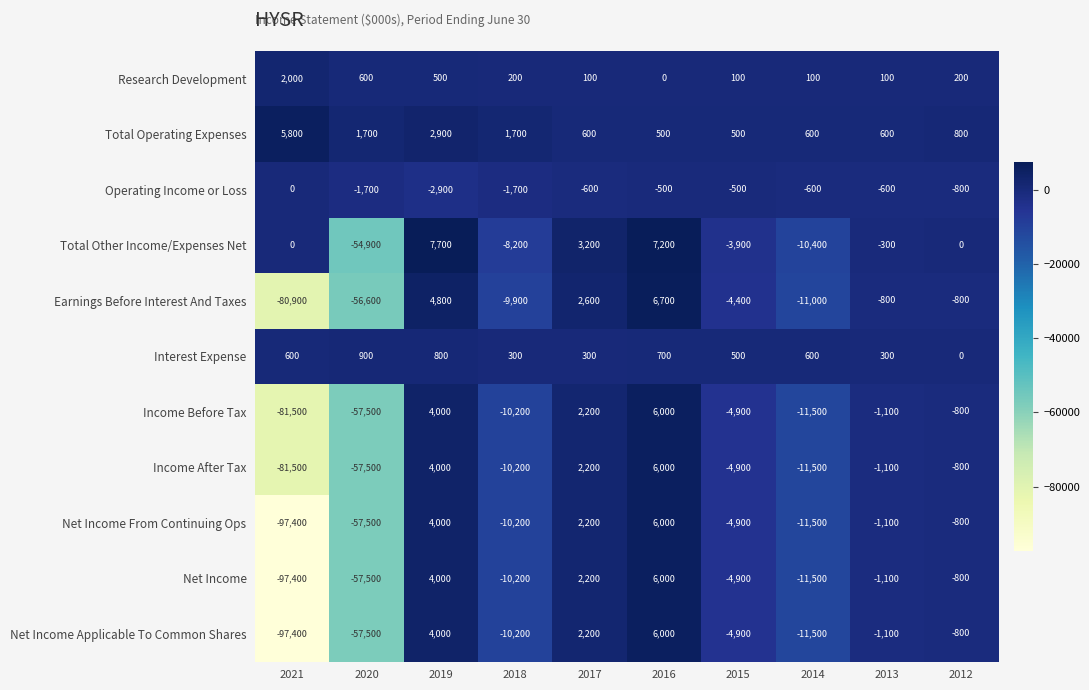

What is the difference between the Earnings Before Interest And Taxes values at 2019 and 2016?

1900